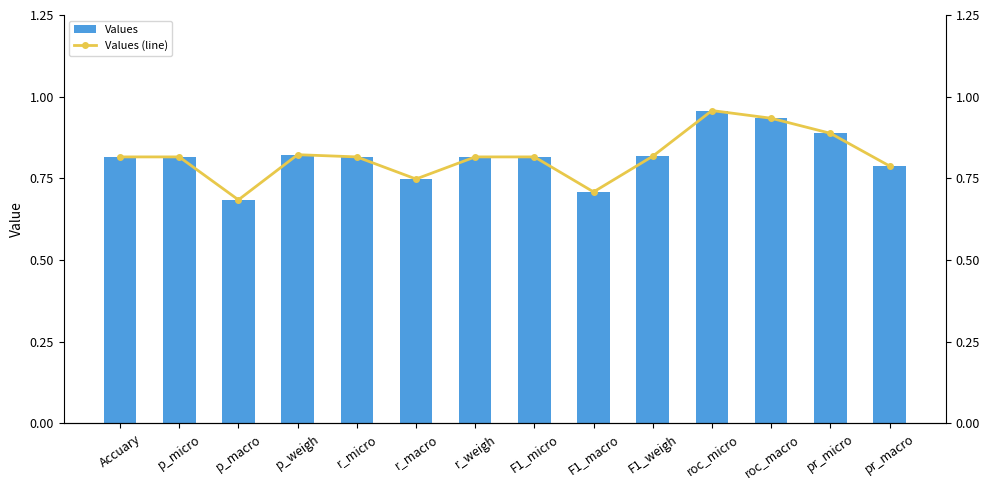

What is the sum of the Values values at roc_macro and r_weigh?

1.7